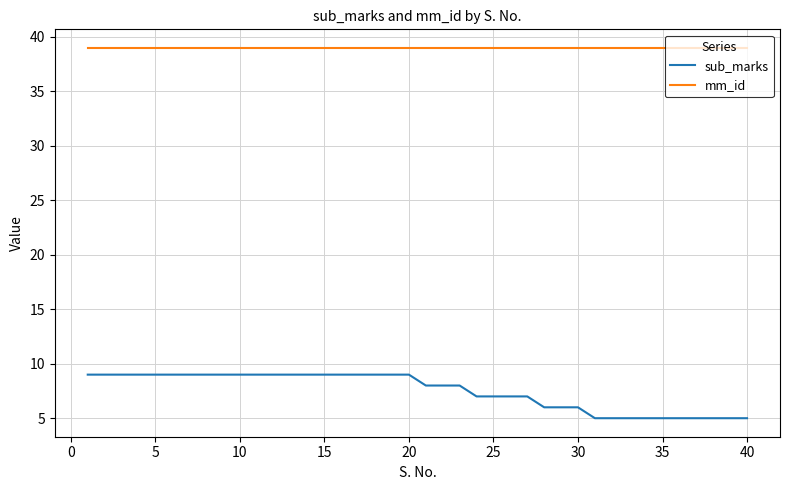

True or false: sub_marks and mm_id cross at least once.

False